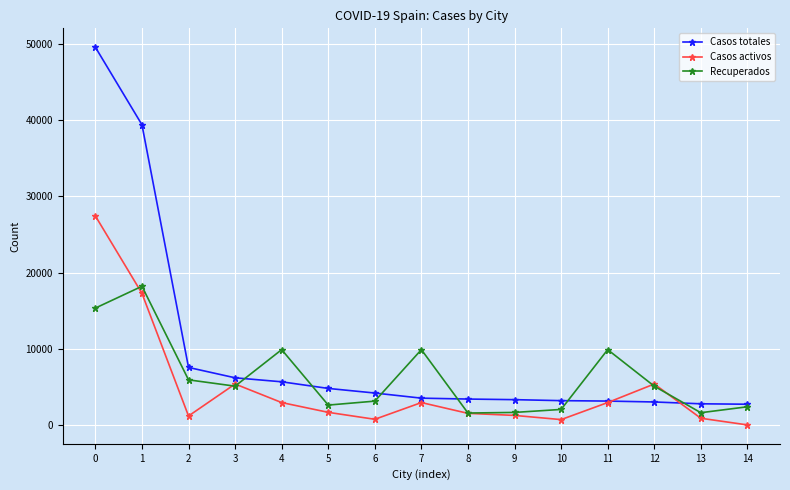

The value of Casos totales at 13 is 2836. True or false?

True